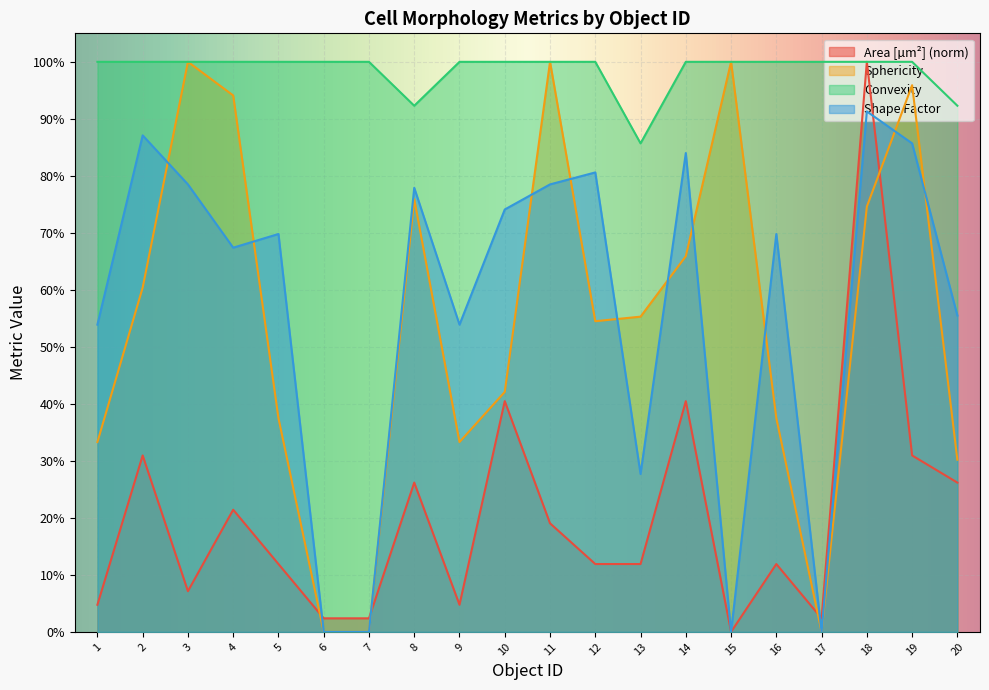

What is the difference between the second highest and second lowest values in the Convexity series?

0.1